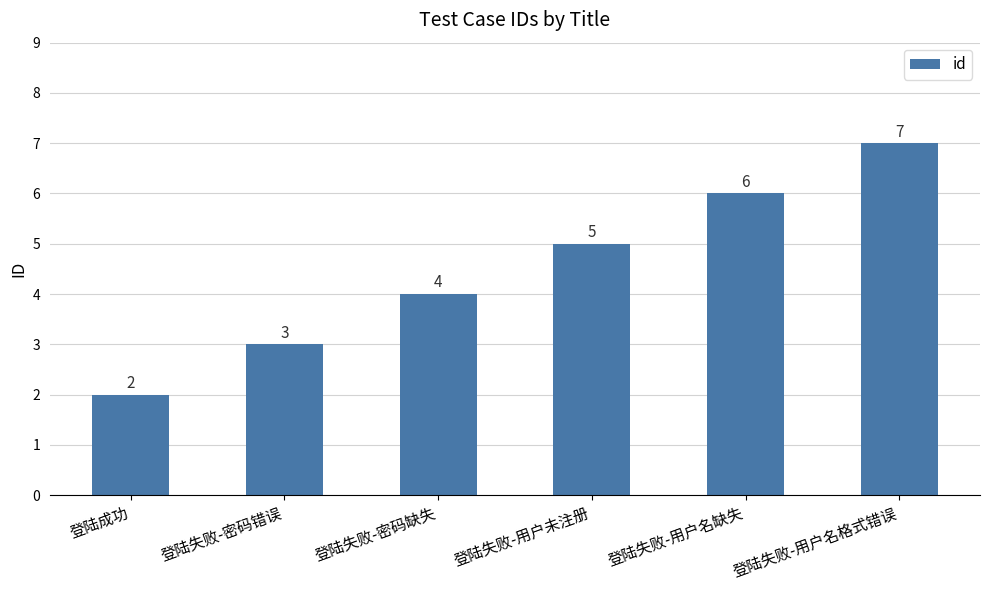

What is the sum of the values at 登陆失败-密码缺失 and 登陆失败-密码错误?

7